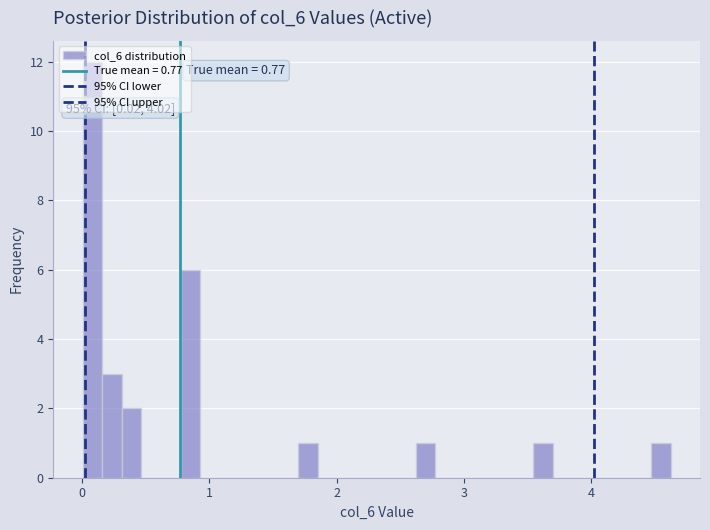

Read against the x-axis, roughly where is the centre of the tallest bar?

0.1